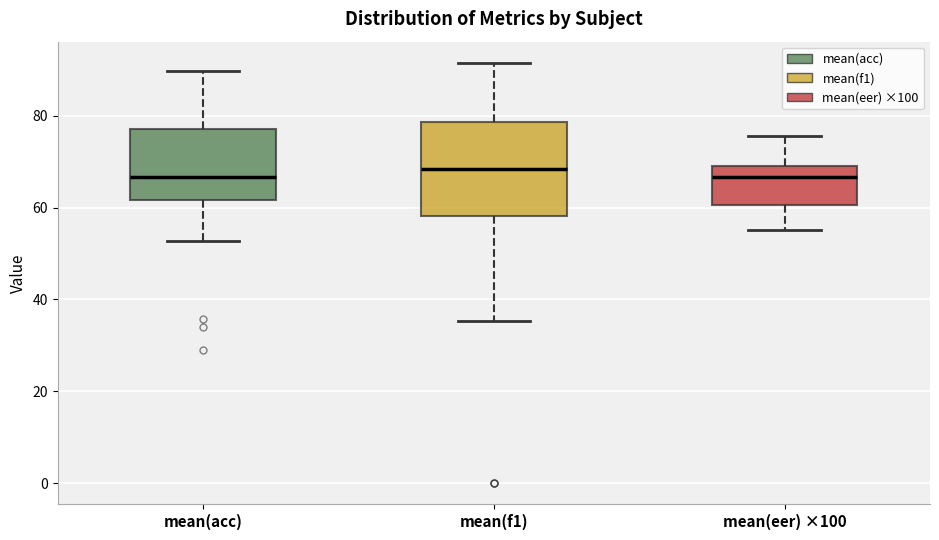

Reading left to right, read every box against the y-axis: the position of its median line, the range the box covers, and the ends of its whiskers. The values are not printed on the chart, so give them approximately, as read against the axis.

mean(acc): median 66, box 62 to 78, whiskers 52 to 90
mean(f1): median 68, box 58 to 78, whiskers 36 to 92
mean(eer) ×100: median 66, box 60 to 70, whiskers 56 to 76